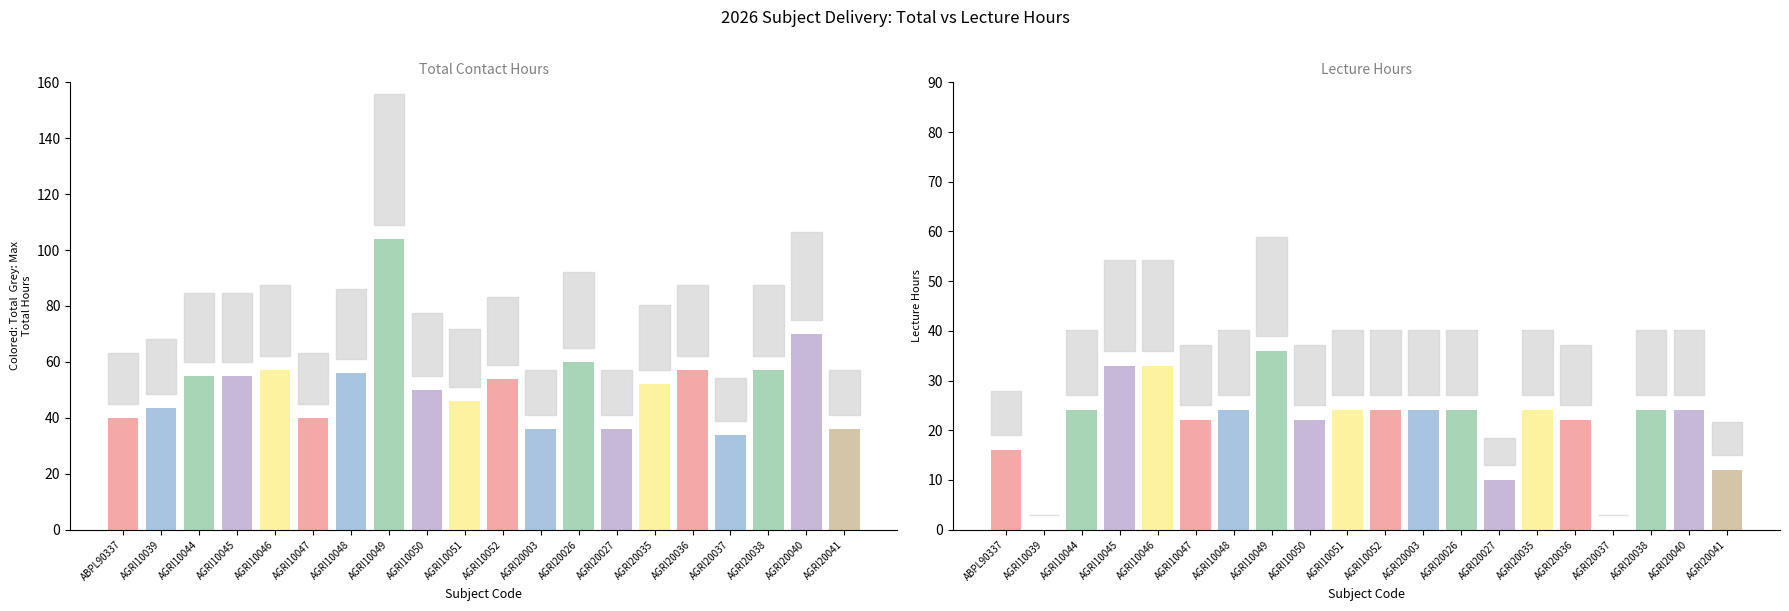

What are all the series names shown in the legend?

Total Hours, Lecture Hours